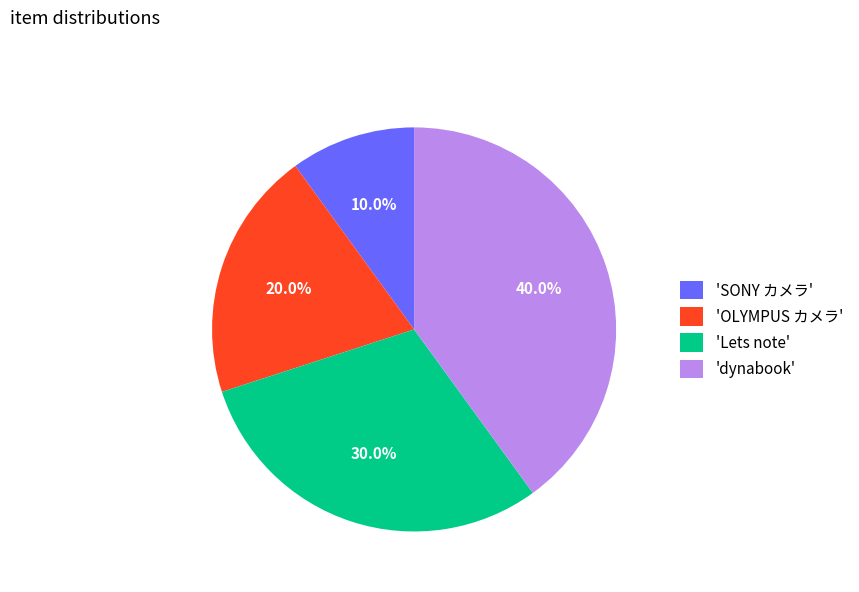

How much of the chart is everything except 'SONY カメラ'?

90.0%